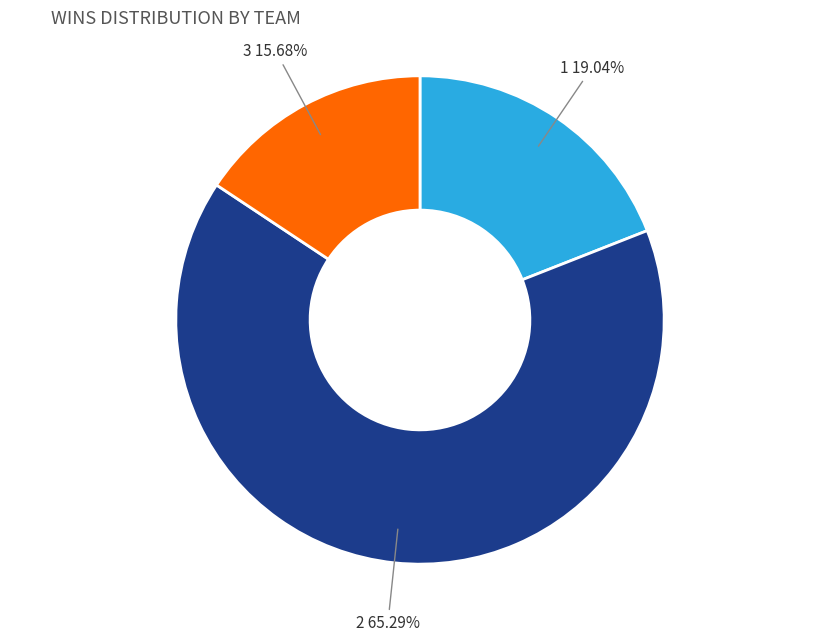

Count the number of slices in the pie.

3